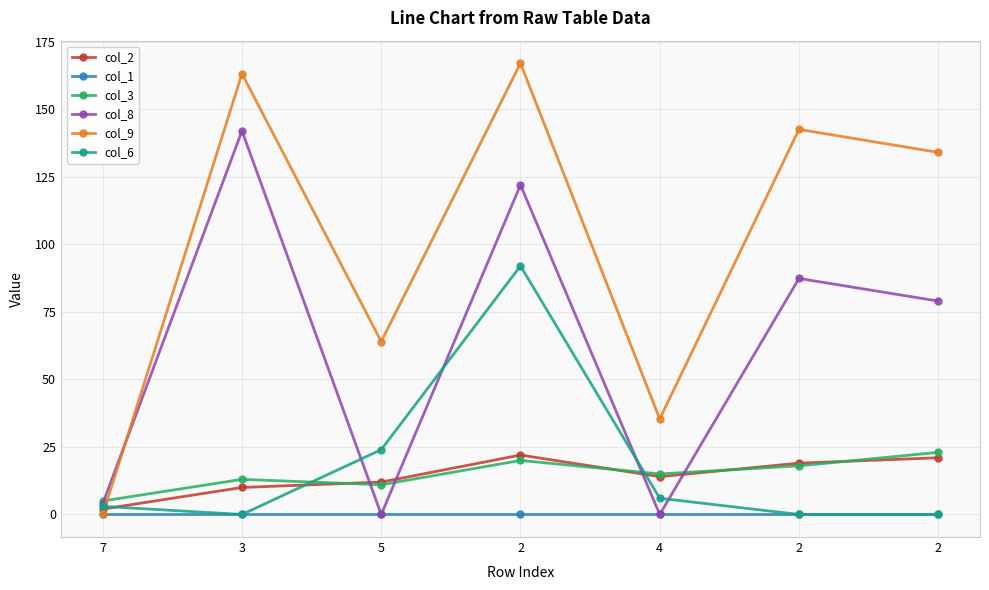

What is the difference between the col_9 values at 3 and 5?

99.2